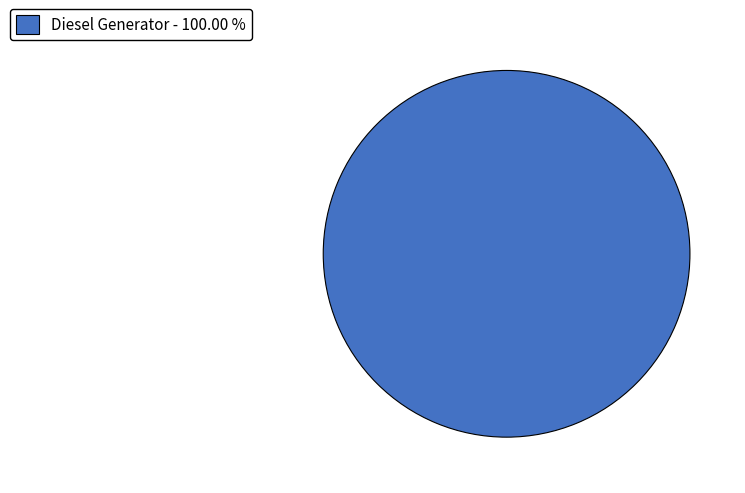

Is there any slice that represents more than half of the pie?

Yes